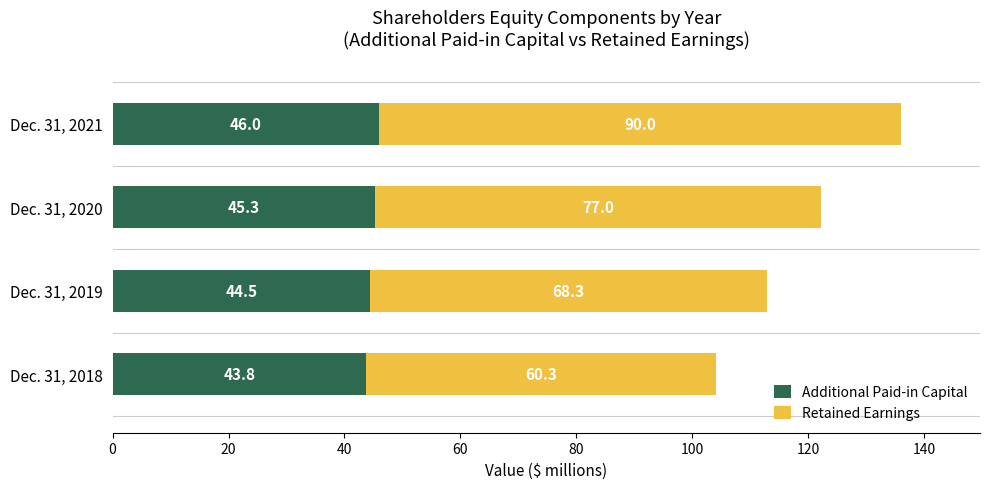

What are all the series names shown in the legend?

Additional Paid-in Capital, Retained Earnings